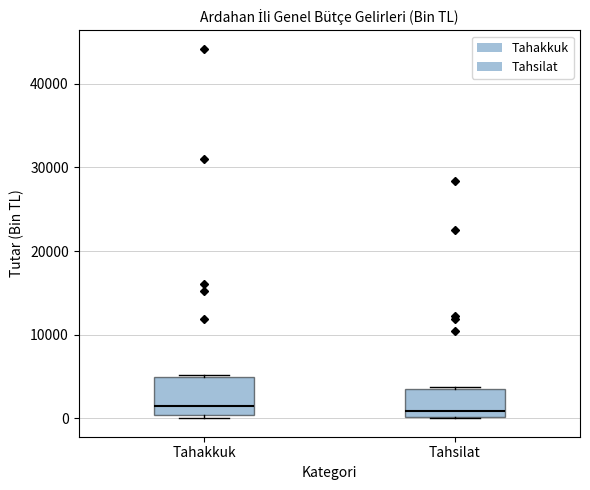

Where does the median line of the box for Tahakkuk sit on the y-axis? The values are not printed on the chart, so give them approximately, as read against the axis.

2000